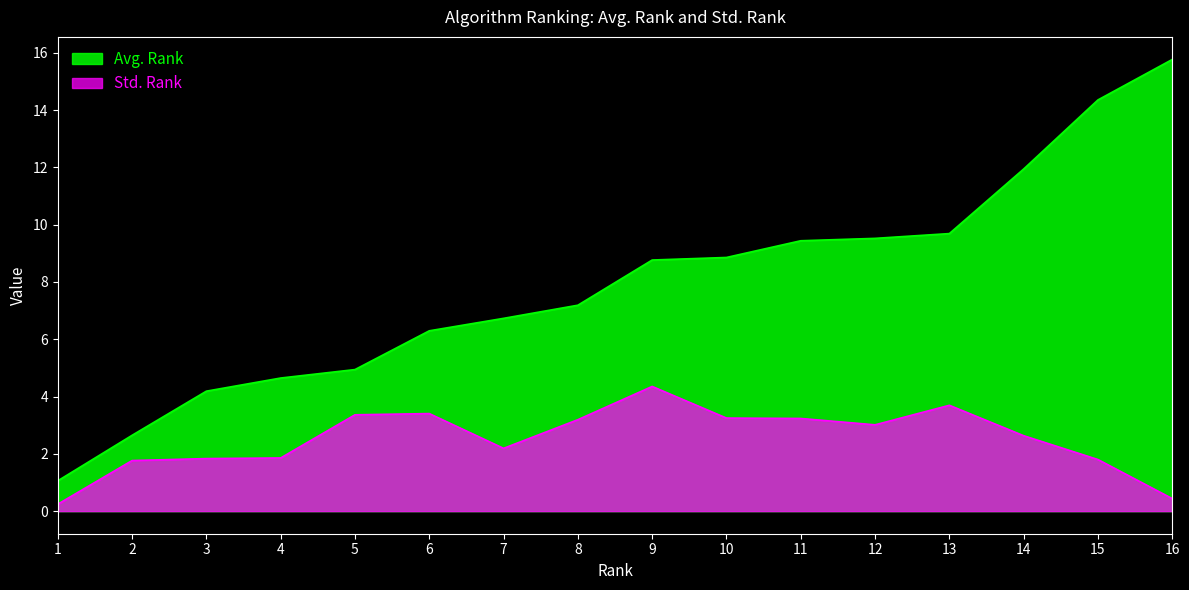

Which series has the widest spread of values?

Avg. Rank